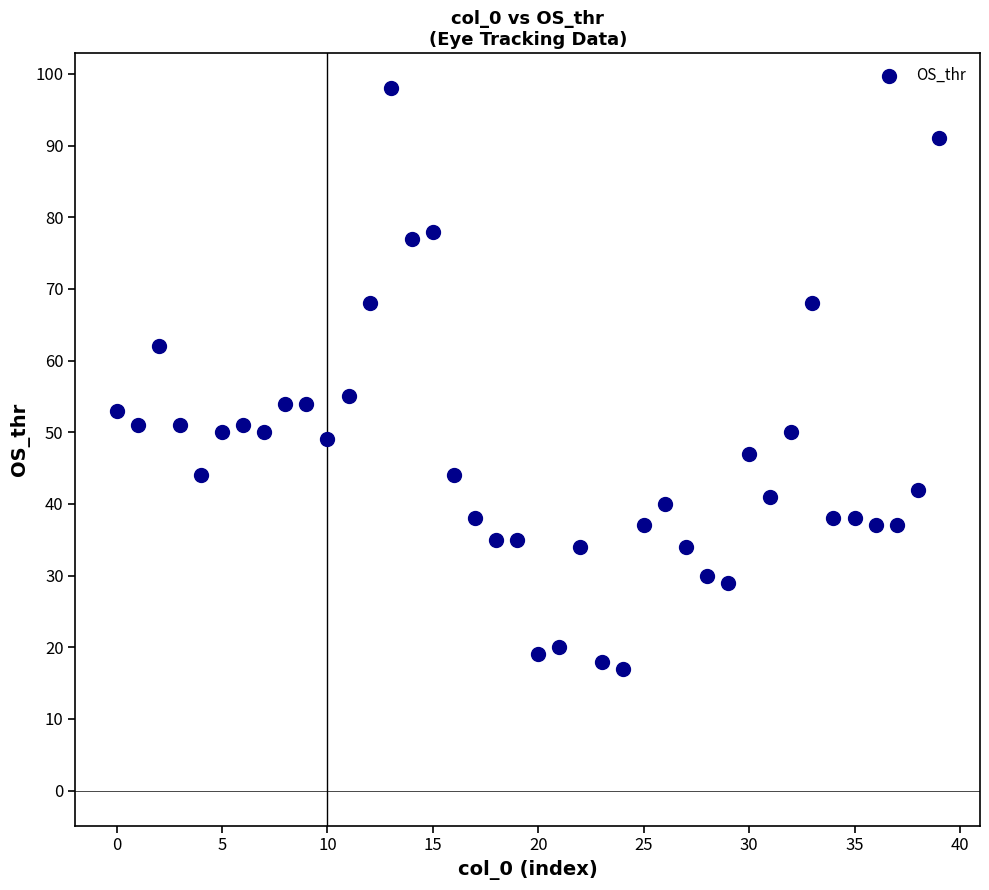

What is the range of Y values (max minus min)?

81